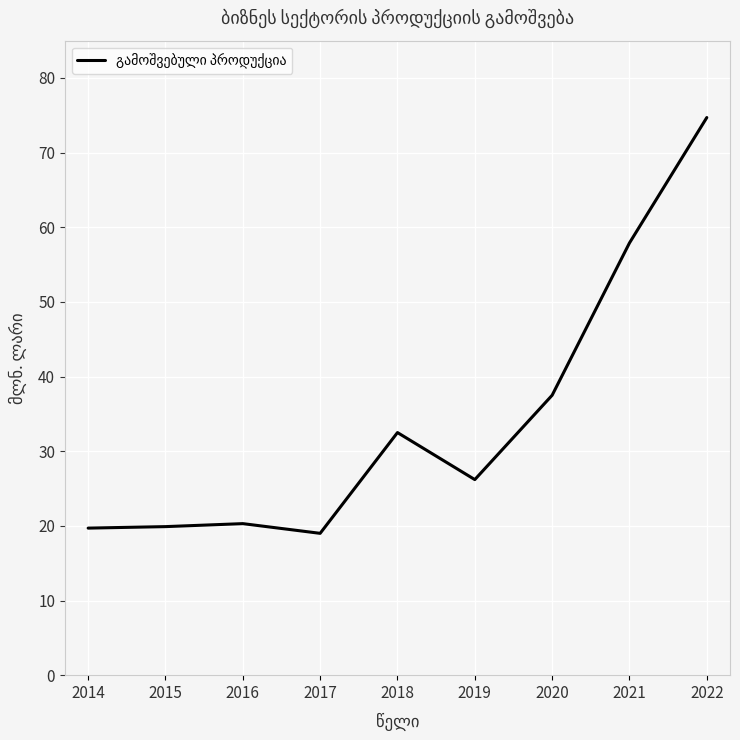

What is the greatest value displayed?

74.7